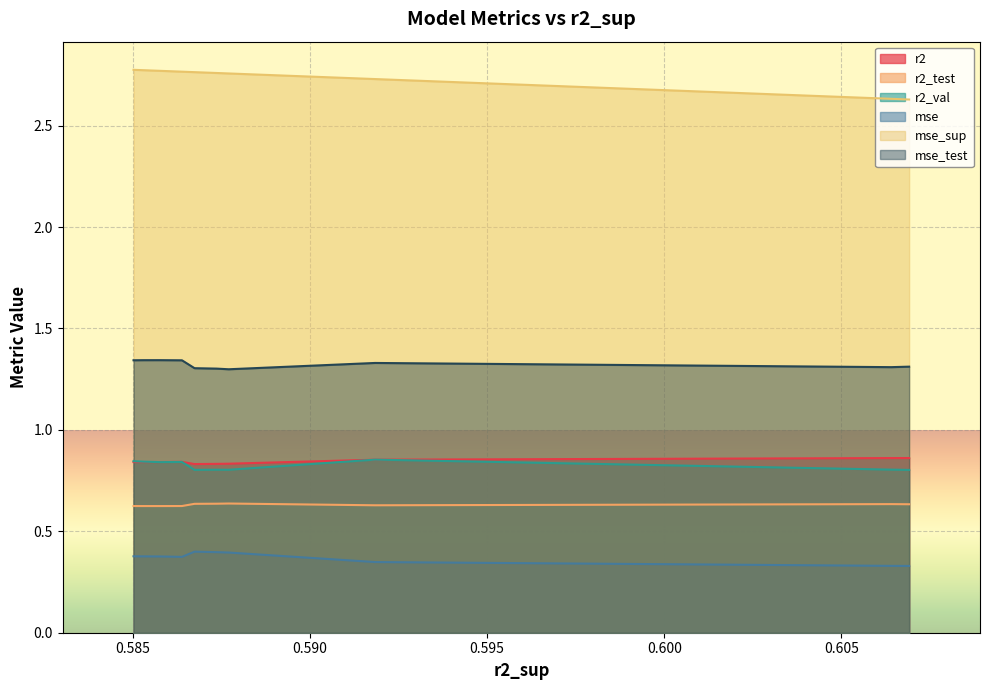

What is the maximum value for mse?

0.4